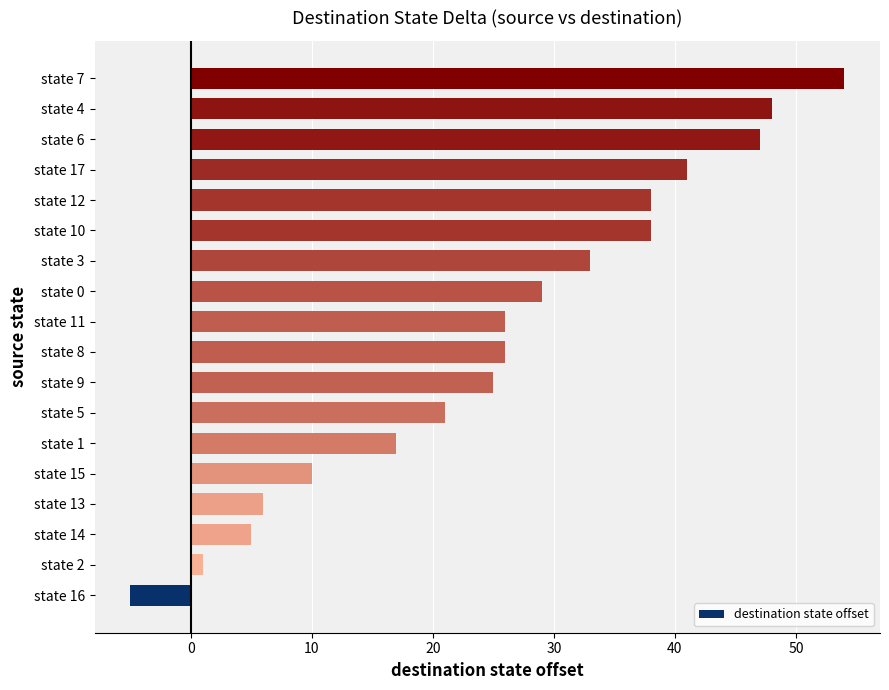

What is the ratio of the value at state 12 to the value at state 5?

1.8